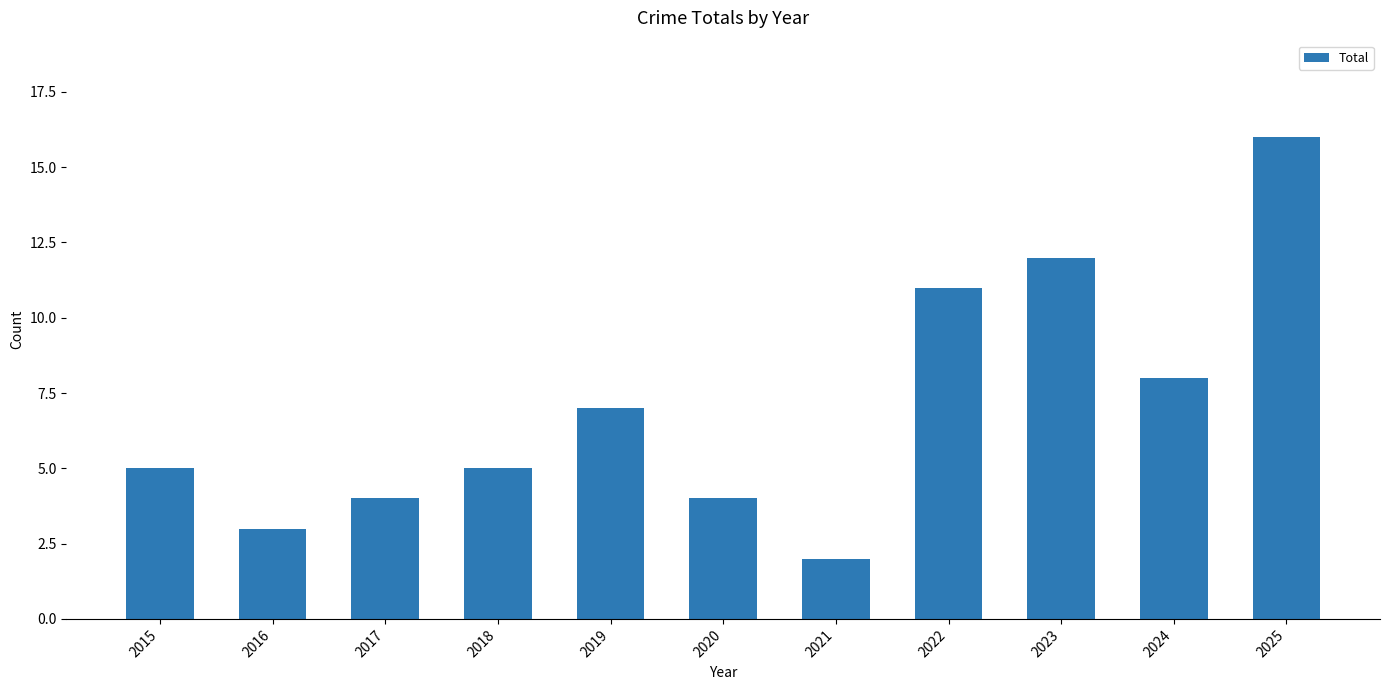

True or false: the data shows 9 at 2018.

False